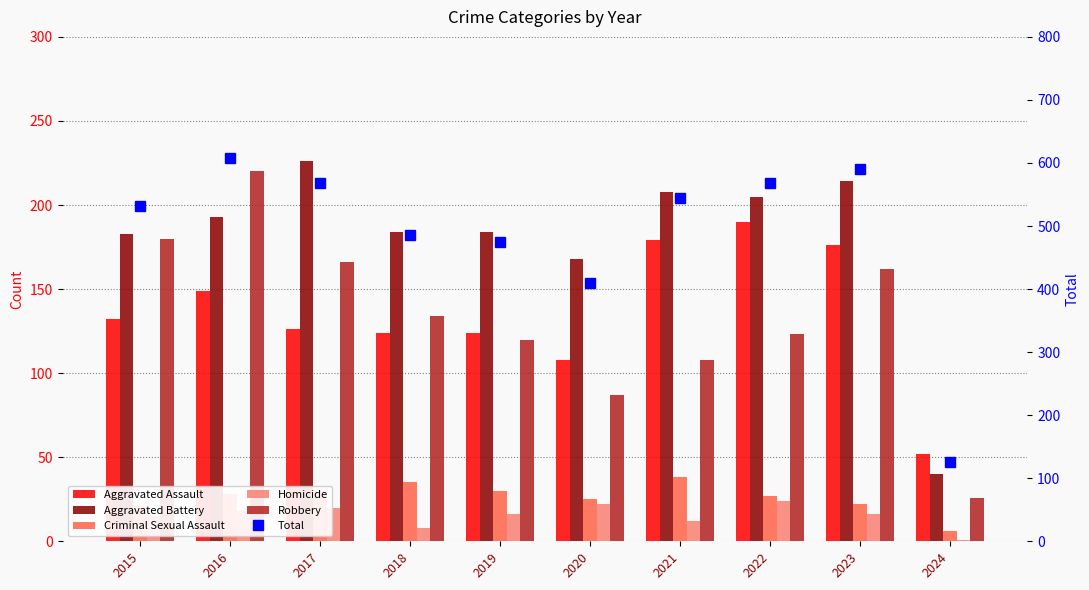

What is the total value across all series at 2018?

970